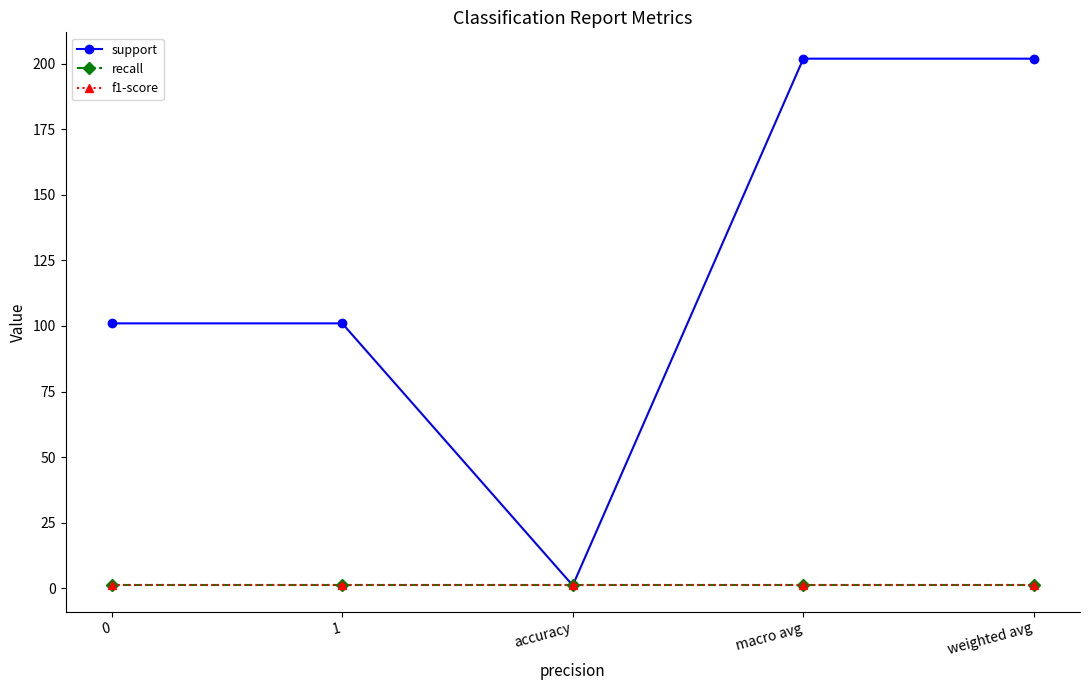

List the labels in order of support value, largest first.

macro avg, weighted avg, 0, 1, accuracy